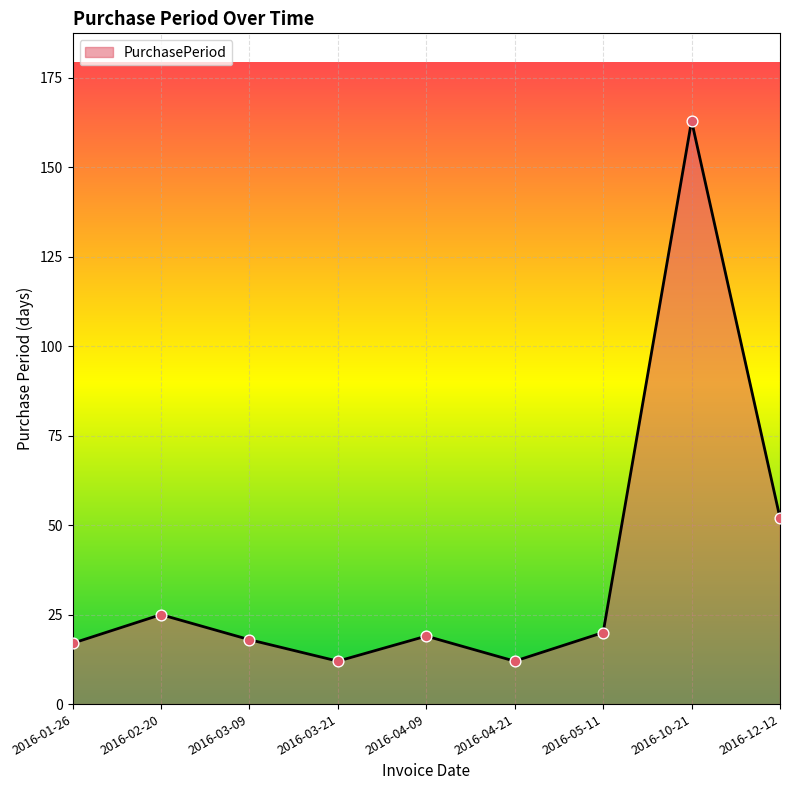

Which has a higher value, 2016-05-11 or 2016-02-20?

2016-02-20